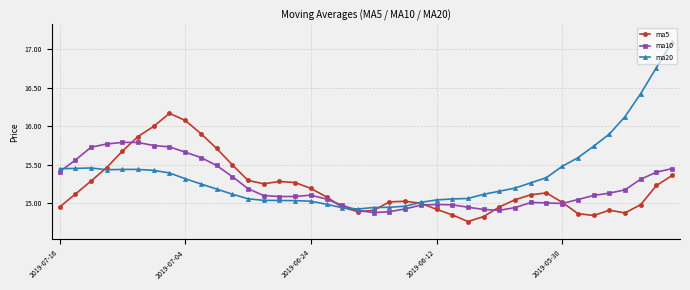

What is the maximum value for ma20?

17.1